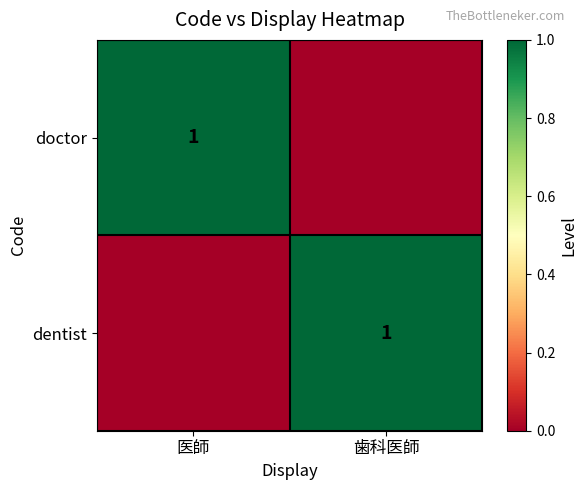

Is it true that dentist equals 1 at 歯科医師?

True